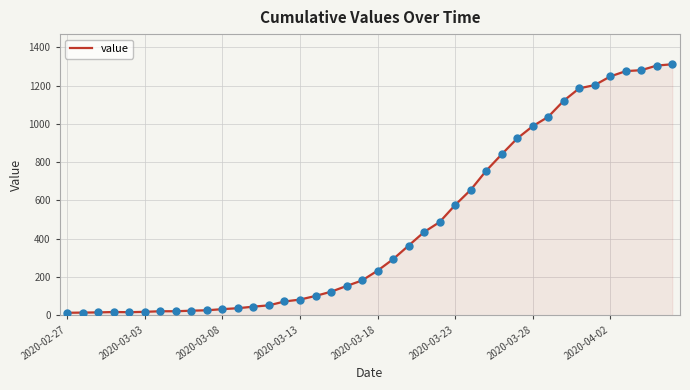

What is the maximum value shown in the chart?

1312